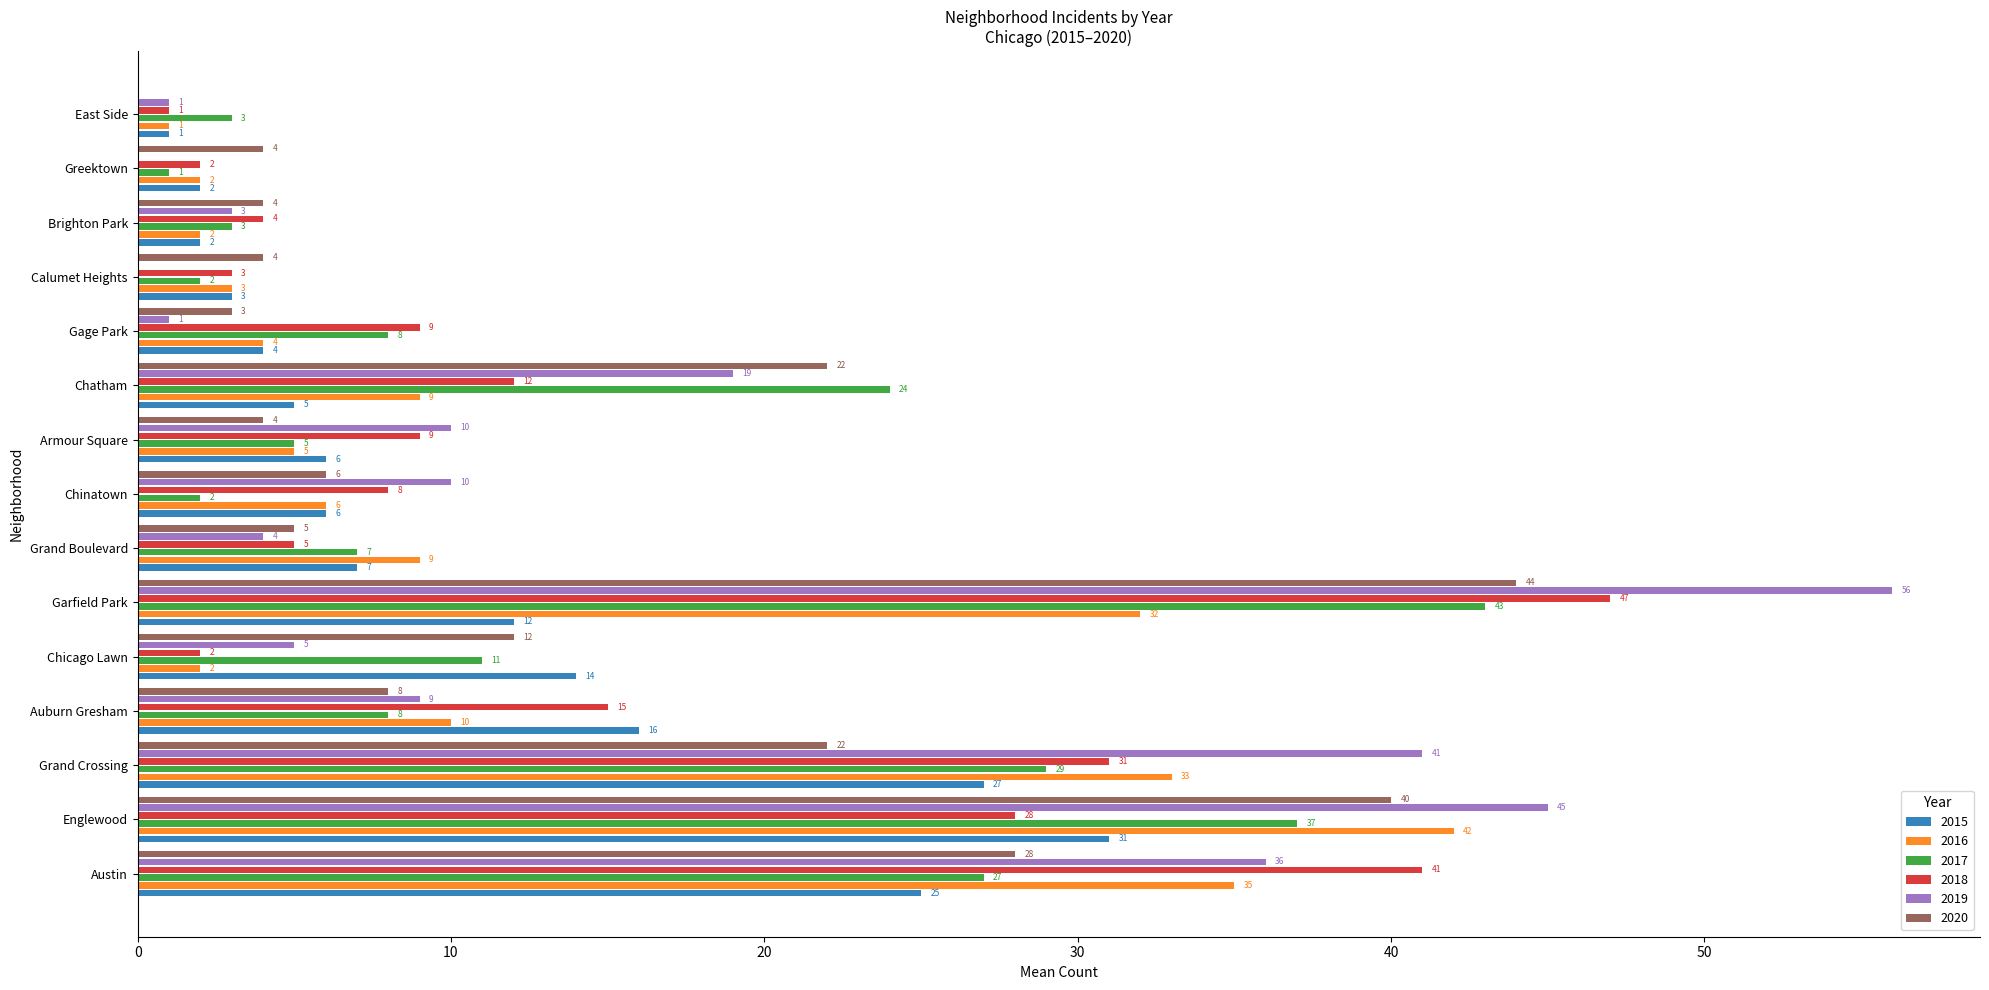

Which series changed the most between Englewood and Armour Square?

2016